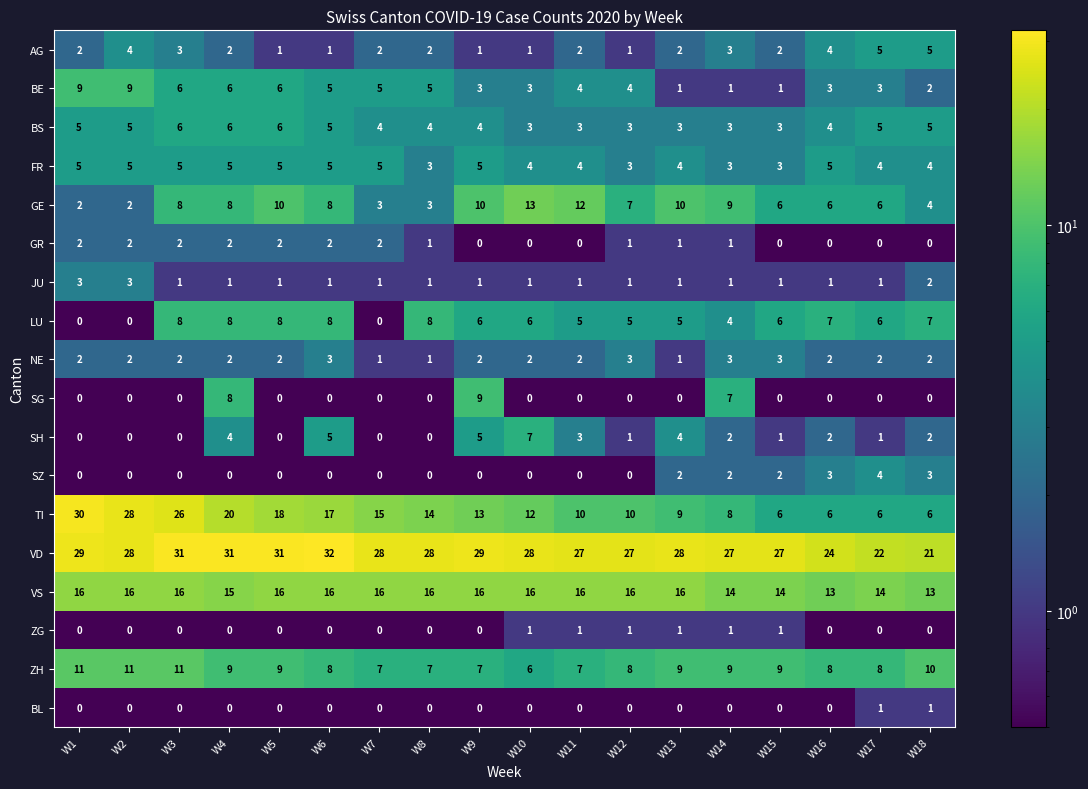

What is the total value across all series at W4?

127